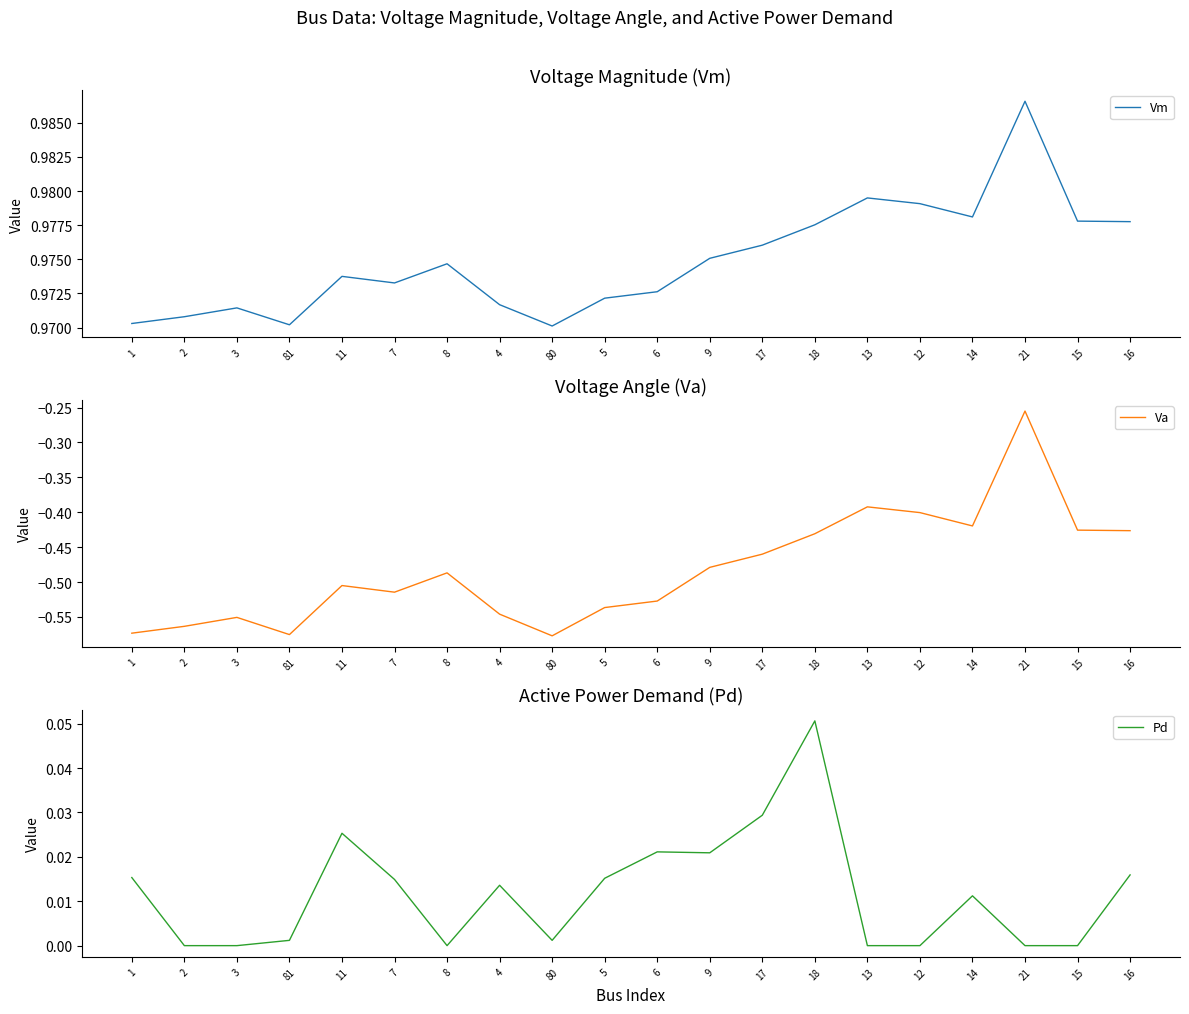

At which category is the sum across all series the highest?

21